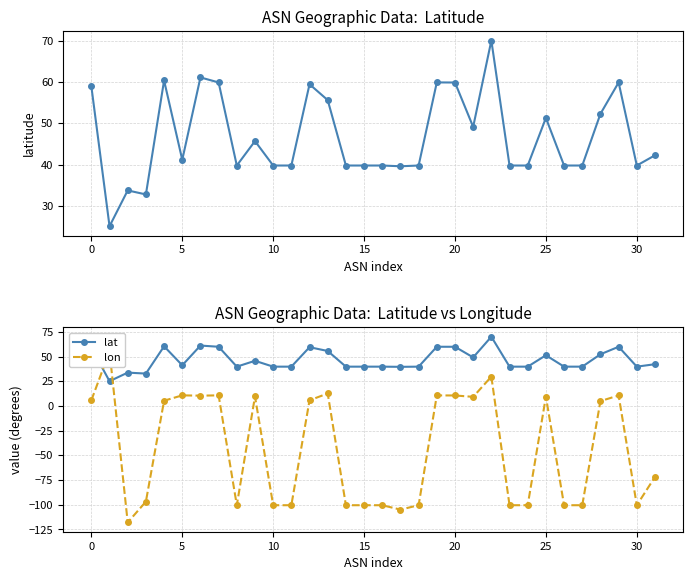

How many times do lat and lon cross each other?

2